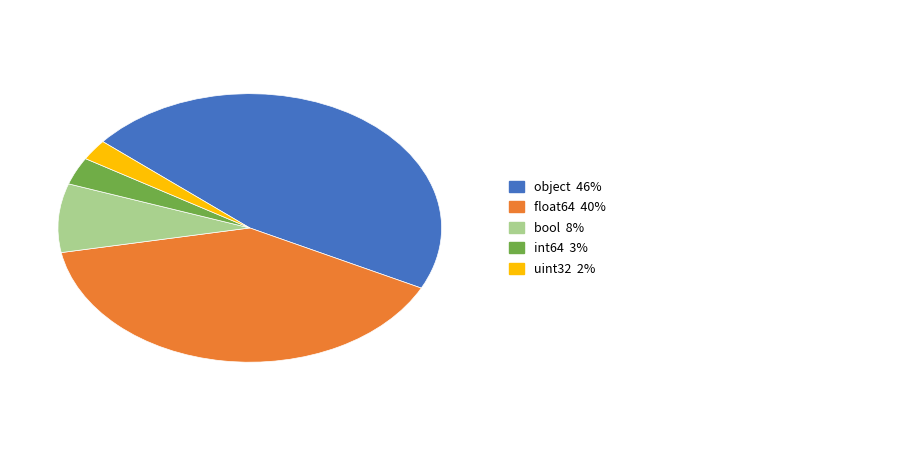

Is there a majority slice in this chart?

No